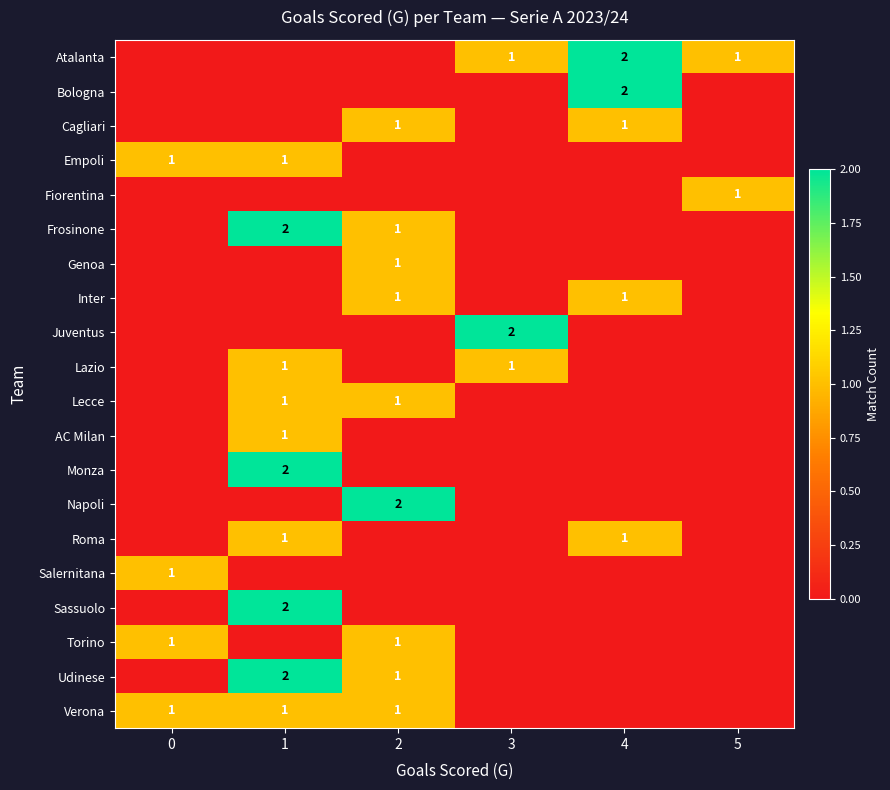

The value of Frosinone at 1 is 2. True or false?

True